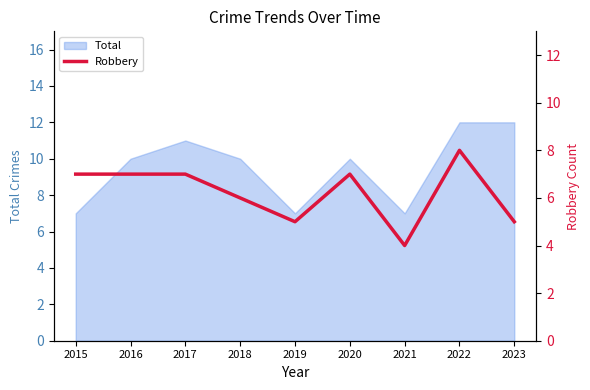

Reading left to right, what are all the values shown in this chart?

7	7	7	6	5	7	4	8	5